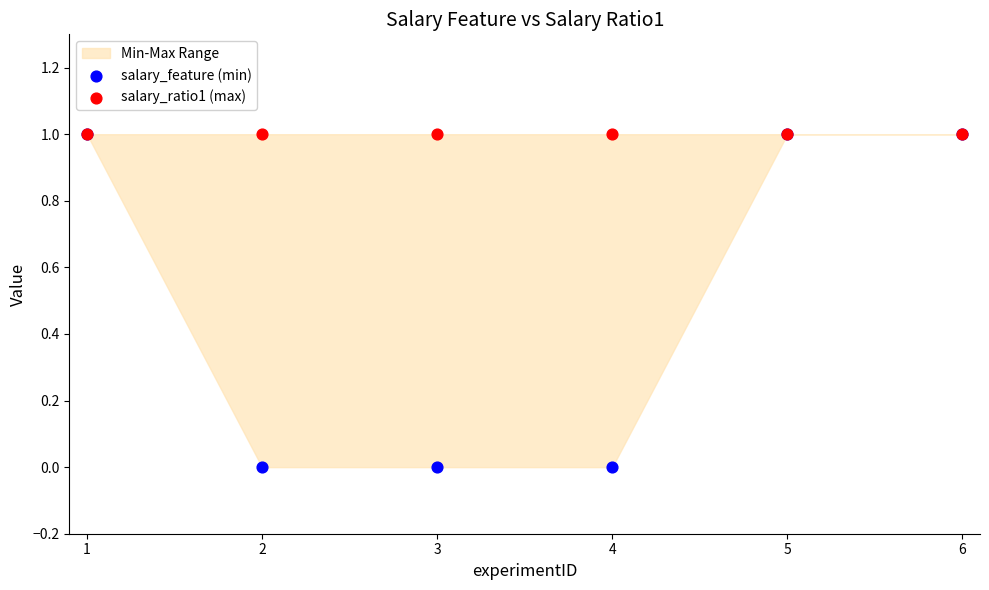

Which series reaches the maximum Y coordinate?

salary_feature (min)